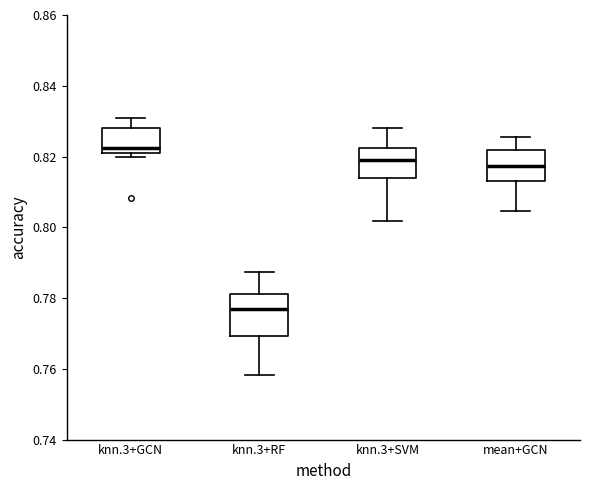

Reading left to right, transcribe this box plot: for each box, give where its median line is, the range the box spans, and where its two whiskers end, as read against the y-axis. The values are not printed on the chart, so give them approximately, as read against the axis.

knn.3+GCN: median 0.822, box 0.820 to 0.828, whiskers 0.820 (just below the box's lower edge) to 0.830
knn.3+RF: median 0.776, box 0.770 to 0.782, whiskers 0.758 to 0.788
knn.3+SVM: median 0.820, box 0.814 to 0.822, whiskers 0.802 to 0.828
mean+GCN: median 0.818, box 0.814 to 0.822, whiskers 0.804 to 0.826